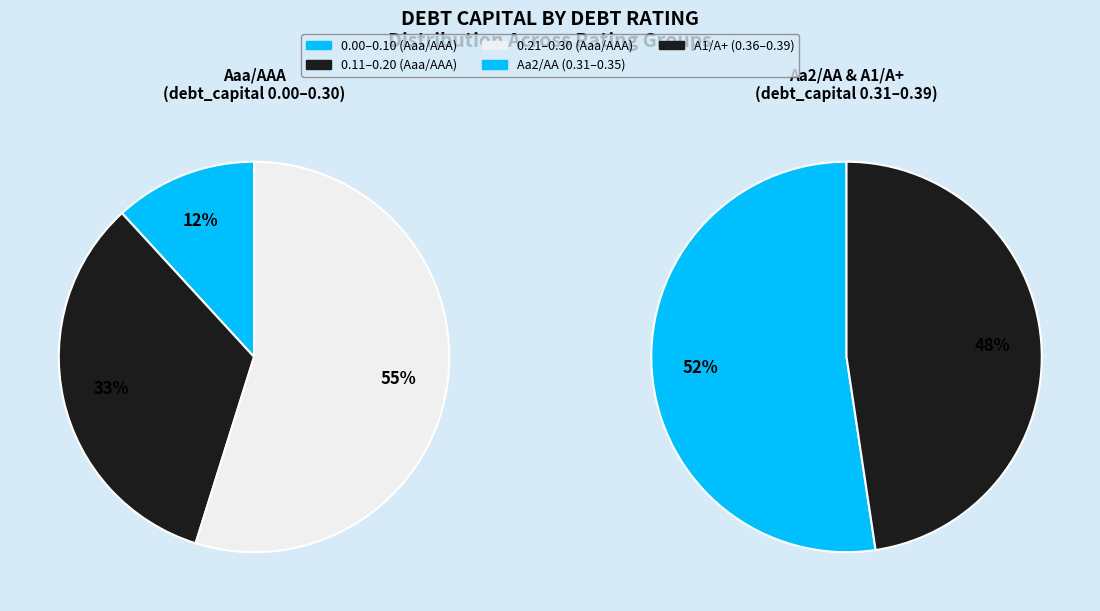

To the nearest percent, what portion does Aaa/AAA represent?

29%